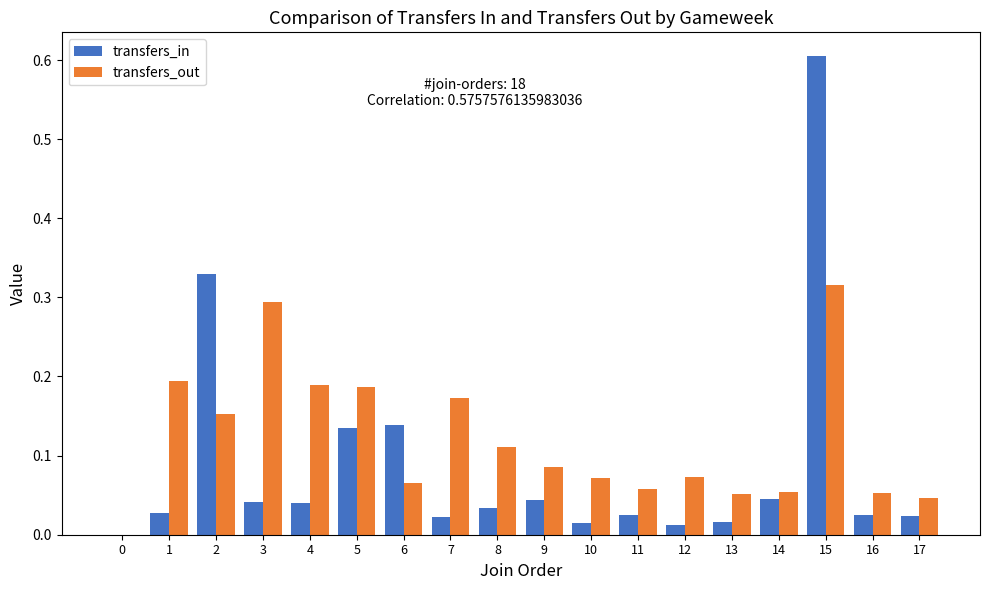

Are the bars grouped side by side (vs. stacked)?

Yes